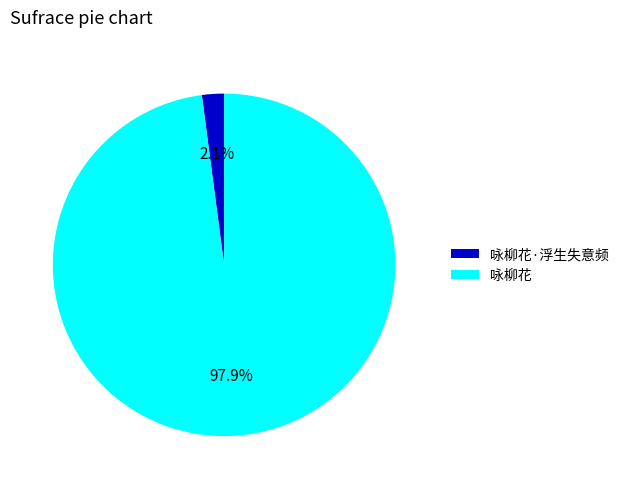

To the nearest percent, what is the difference between the 咏柳花 and 咏柳花·浮生失意频 slice percentages?

96%